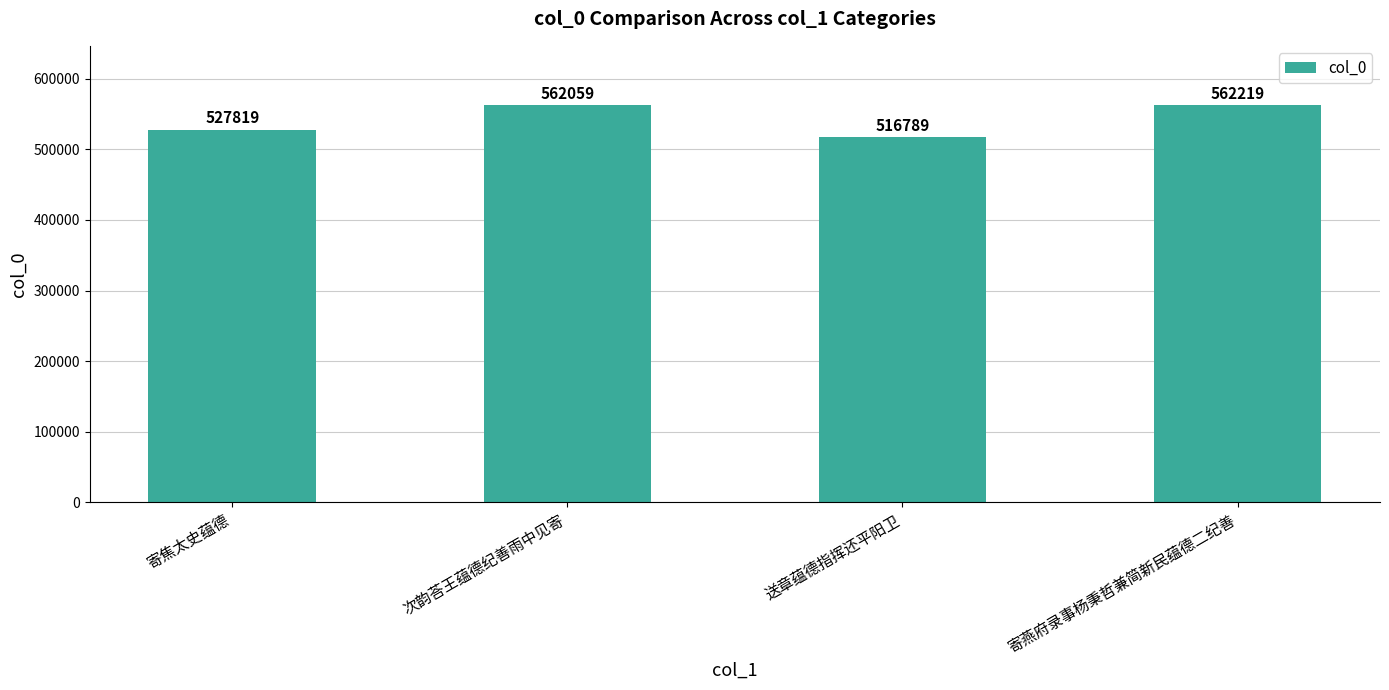

List the labels in order of value, smallest first.

送章蕴德指挥还平阳卫, 寄焦太史蕴德, 次韵荅王蕴德纪善雨中见寄, 寄燕府录事杨秉哲兼简新民蕴德二纪善